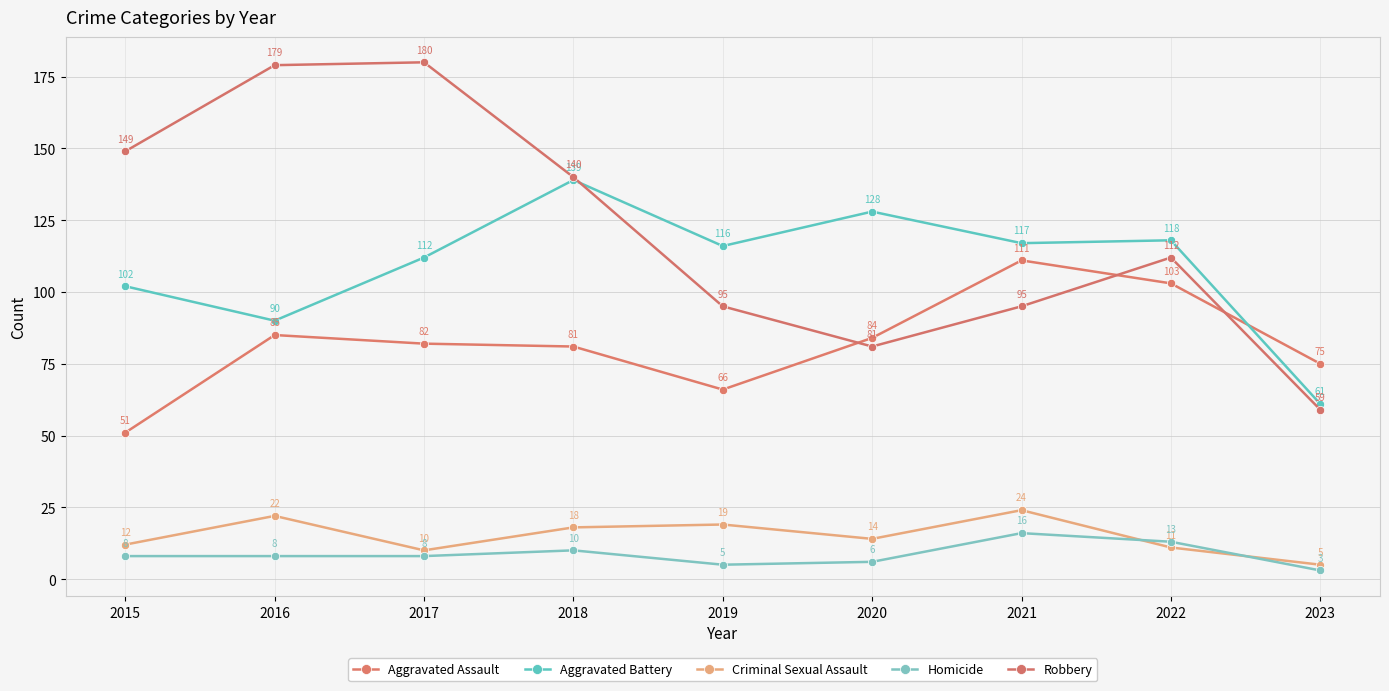

Reading left to right, list all the values displayed in this chart.

Aggravated Assault: 2015=51	2016=85	2017=82	2018=81	2019=66	2020=84	2021=111	2022=103	2023=75
Aggravated Battery: 2015=102	2016=90	2017=112	2018=139	2019=116	2020=128	2021=117	2022=118	2023=61
Criminal Sexual Assault: 2015=12	2016=22	2017=10	2018=18	2019=19	2020=14	2021=24	2022=11	2023=5
Homicide: 2015=8	2016=8	2017=8	2018=10	2019=5	2020=6	2021=16	2022=13	2023=3
Robbery: 2015=149	2016=179	2017=180	2018=140	2019=95	2020=81	2021=95	2022=112	2023=59